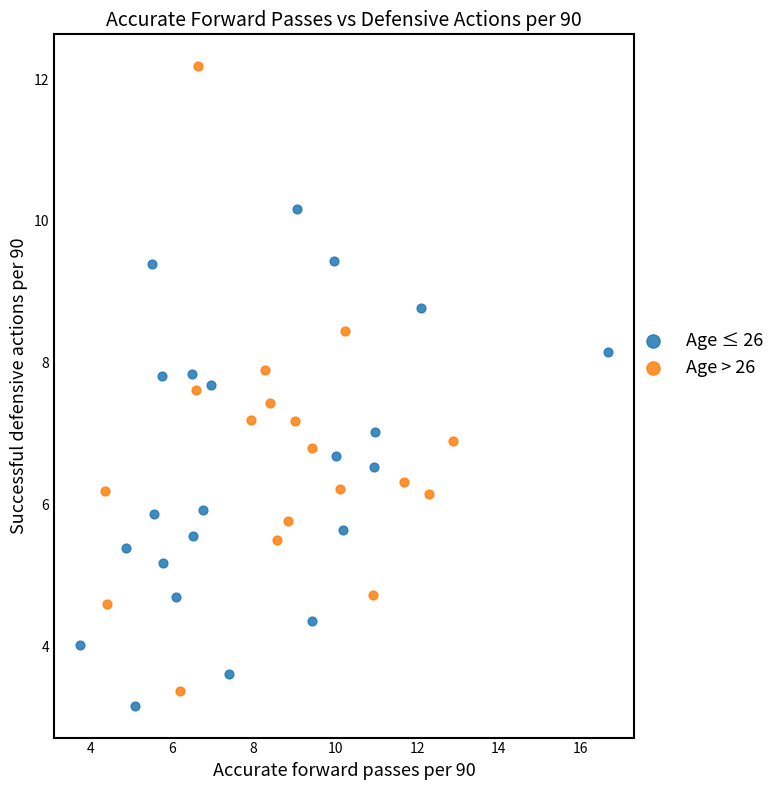

Which series has the widest spread of Y values?

Age > 26